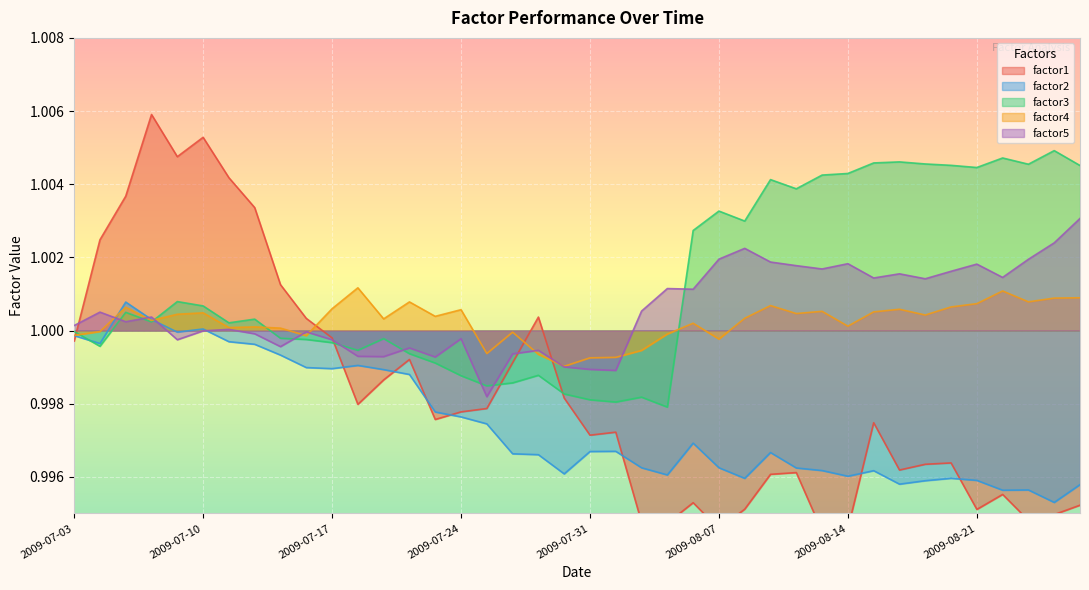

Reading left to right, what are all the values shown in this chart?

factor1: 2009-07-03=1.0	2009-07-06=1.0	2009-07-07=1.0	2009-07-08=1.0	2009-07-09=1.0	2009-07-10=1.0	2009-07-13=1.0	2009-07-14=1.0	2009-07-15=1.0	2009-07-16=1.0	2009-07-17=1.0	2009-07-20=1.0	2009-07-21=1.0	2009-07-22=1.0	2009-07-23=1.0	2009-07-24=1.0	2009-07-27=1.0	2009-07-28=1.0	2009-07-29=1.0	2009-07-30=1.0	2009-07-31=1.0	2009-08-03=1.0	2009-08-04=1.0	2009-08-05=1.0	2009-08-06=1.0	2009-08-07=1.0	2009-08-10=1.0	2009-08-11=1.0	2009-08-12=1.0	2009-08-13=1.0	2009-08-14=1.0	2009-08-17=1.0	2009-08-18=1.0	2009-08-19=1.0	2009-08-20=1.0	2009-08-21=1.0	2009-08-24=1.0	2009-08-25=1.0	2009-08-26=1.0	2009-08-27=1.0
factor2: 2009-07-03=1.0	2009-07-06=1.0	2009-07-07=1.0	2009-07-08=1.0	2009-07-09=1.0	2009-07-10=1.0	2009-07-13=1.0	2009-07-14=1.0	2009-07-15=1.0	2009-07-16=1.0	2009-07-17=1.0	2009-07-20=1.0	2009-07-21=1.0	2009-07-22=1.0	2009-07-23=1.0	2009-07-24=1.0	2009-07-27=1.0	2009-07-28=1.0	2009-07-29=1.0	2009-07-30=1.0	2009-07-31=1.0	2009-08-03=1.0	2009-08-04=1.0	2009-08-05=1.0	2009-08-06=1.0	2009-08-07=1.0	2009-08-10=1.0	2009-08-11=1.0	2009-08-12=1.0	2009-08-13=1.0	2009-08-14=1.0	2009-08-17=1.0	2009-08-18=1.0	2009-08-19=1.0	2009-08-20=1.0	2009-08-21=1.0	2009-08-24=1.0	2009-08-25=1.0	2009-08-26=1.0	2009-08-27=1.0
factor3: 2009-07-03=1.0	2009-07-06=1.0	2009-07-07=1.0	2009-07-08=1.0	2009-07-09=1.0	2009-07-10=1.0	2009-07-13=1.0	2009-07-14=1.0	2009-07-15=1.0	2009-07-16=1.0	2009-07-17=1.0	2009-07-20=1.0	2009-07-21=1.0	2009-07-22=1.0	2009-07-23=1.0	2009-07-24=1.0	2009-07-27=1.0	2009-07-28=1.0	2009-07-29=1.0	2009-07-30=1.0	2009-07-31=1.0	2009-08-03=1.0	2009-08-04=1.0	2009-08-05=1.0	2009-08-06=1.0	2009-08-07=1.0	2009-08-10=1.0	2009-08-11=1.0	2009-08-12=1.0	2009-08-13=1.0	2009-08-14=1.0	2009-08-17=1.0	2009-08-18=1.0	2009-08-19=1.0	2009-08-20=1.0	2009-08-21=1.0	2009-08-24=1.0	2009-08-25=1.0	2009-08-26=1.0	2009-08-27=1.0
factor4: 2009-07-03=1.0	2009-07-06=1.0	2009-07-07=1.0	2009-07-08=1.0	2009-07-09=1.0	2009-07-10=1.0	2009-07-13=1.0	2009-07-14=1.0	2009-07-15=1.0	2009-07-16=1.0	2009-07-17=1.0	2009-07-20=1.0	2009-07-21=1.0	2009-07-22=1.0	2009-07-23=1.0	2009-07-24=1.0	2009-07-27=1.0	2009-07-28=1.0	2009-07-29=1.0	2009-07-30=1.0	2009-07-31=1.0	2009-08-03=1.0	2009-08-04=1.0	2009-08-05=1.0	2009-08-06=1.0	2009-08-07=1.0	2009-08-10=1.0	2009-08-11=1.0	2009-08-12=1.0	2009-08-13=1.0	2009-08-14=1.0	2009-08-17=1.0	2009-08-18=1.0	2009-08-19=1.0	2009-08-20=1.0	2009-08-21=1.0	2009-08-24=1.0	2009-08-25=1.0	2009-08-26=1.0	2009-08-27=1.0
factor5: 2009-07-03=1.0	2009-07-06=1.0	2009-07-07=1.0	2009-07-08=1.0	2009-07-09=1.0	2009-07-10=1.0	2009-07-13=1.0	2009-07-14=1.0	2009-07-15=1.0	2009-07-16=1.0	2009-07-17=1.0	2009-07-20=1.0	2009-07-21=1.0	2009-07-22=1.0	2009-07-23=1.0	2009-07-24=1.0	2009-07-27=1.0	2009-07-28=1.0	2009-07-29=1.0	2009-07-30=1.0	2009-07-31=1.0	2009-08-03=1.0	2009-08-04=1.0	2009-08-05=1.0	2009-08-06=1.0	2009-08-07=1.0	2009-08-10=1.0	2009-08-11=1.0	2009-08-12=1.0	2009-08-13=1.0	2009-08-14=1.0	2009-08-17=1.0	2009-08-18=1.0	2009-08-19=1.0	2009-08-20=1.0	2009-08-21=1.0	2009-08-24=1.0	2009-08-25=1.0	2009-08-26=1.0	2009-08-27=1.0